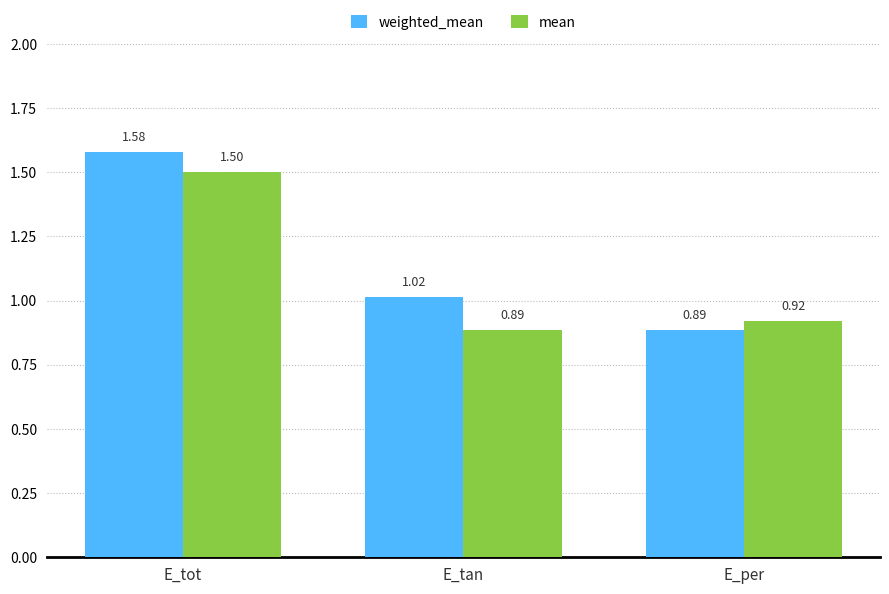

List the series in order of their overall mean, lowest first.

mean, weighted_mean